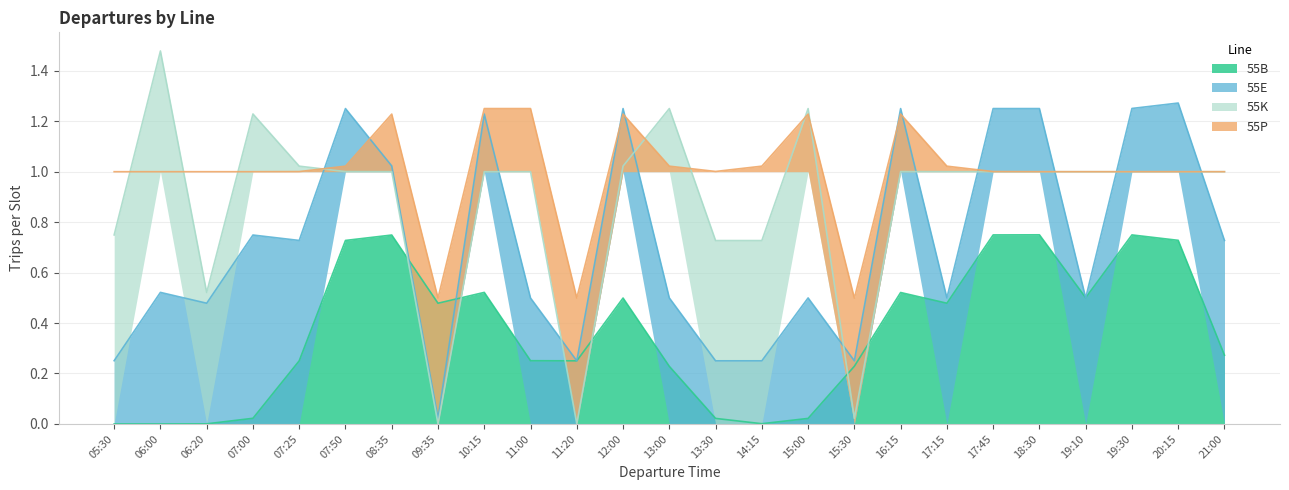

True or false: 55B has a value of 0.0 at 05:30.

True